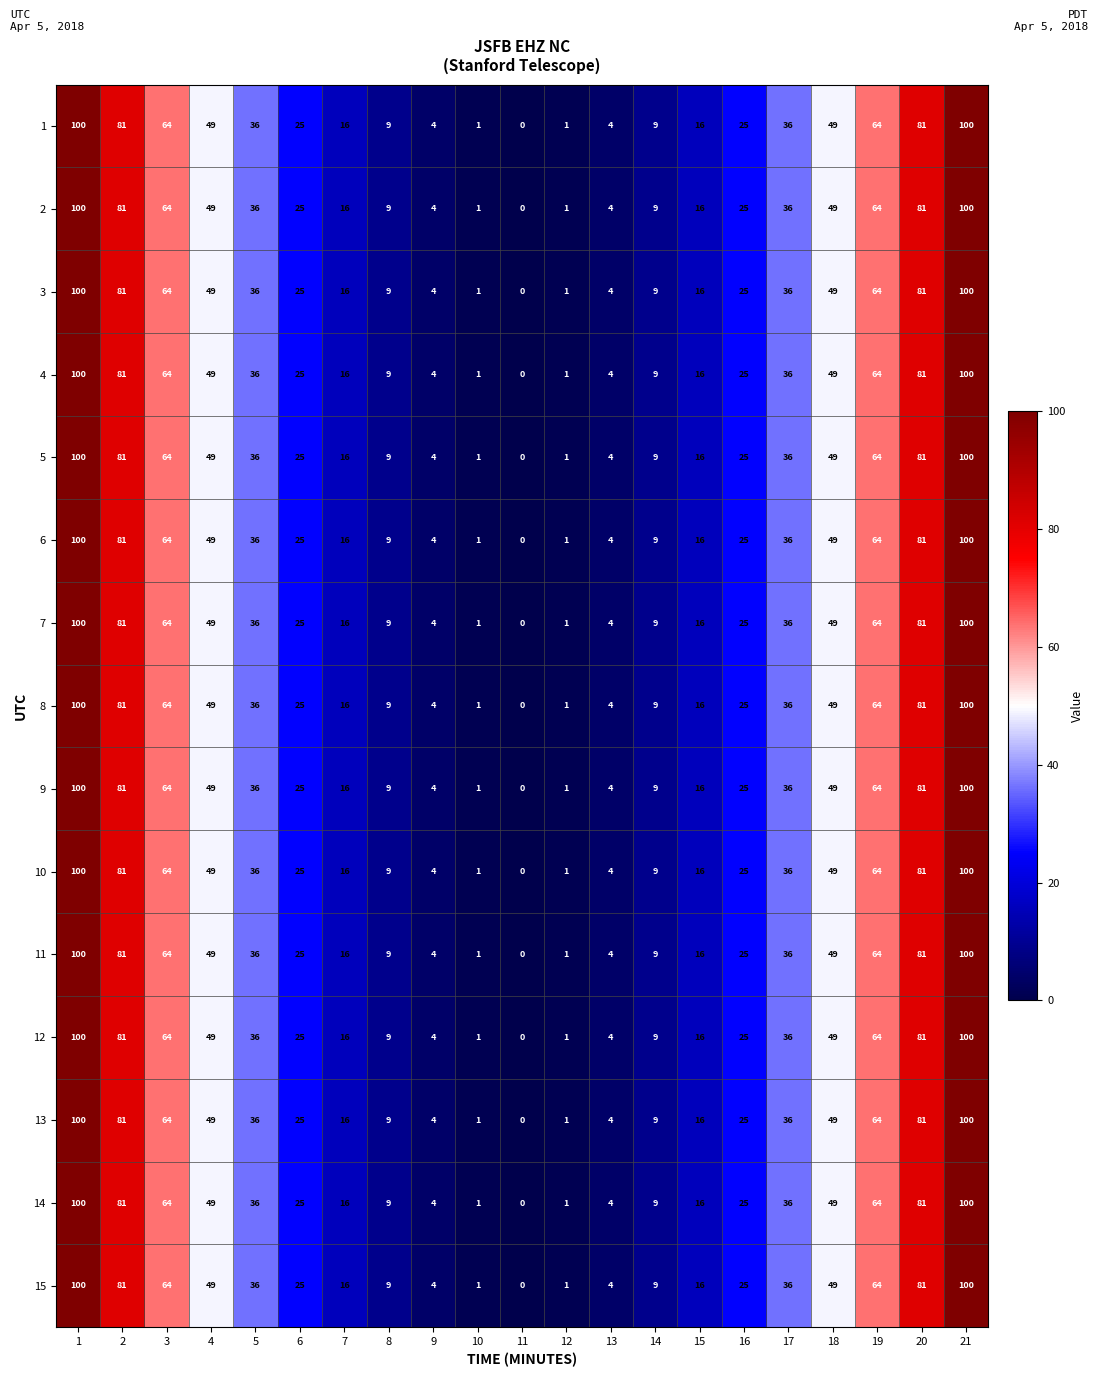

What is the maximum value for 15?

100